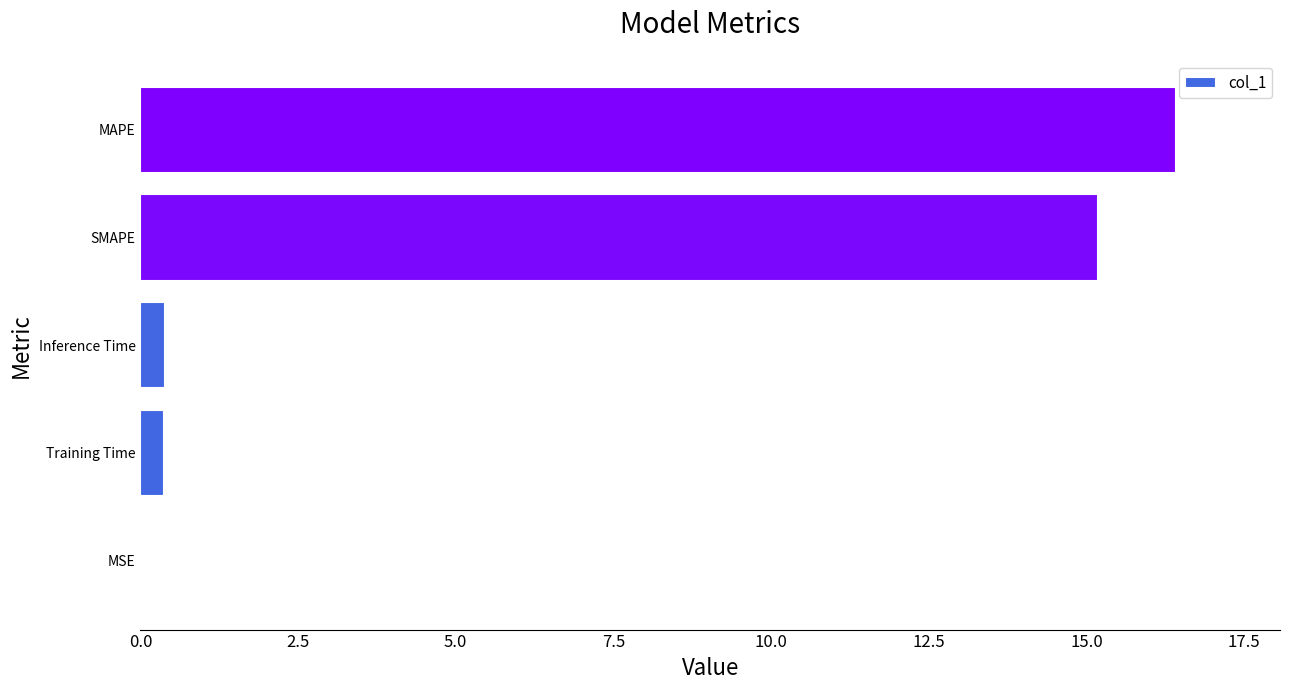

Where is the data nearest to the value 8?

SMAPE